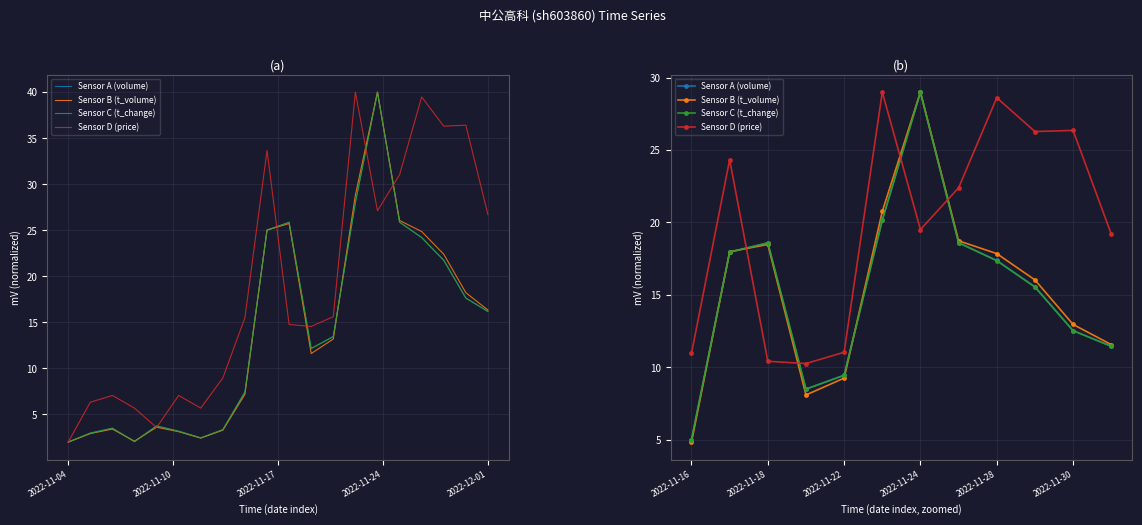

Is this an area chart (filled region under the line)?

No